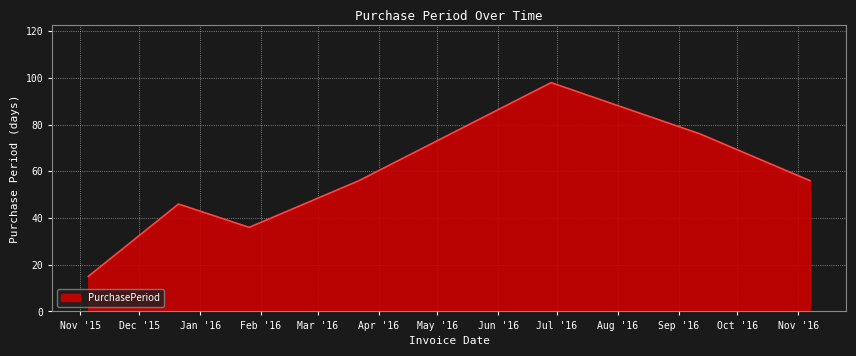

What is the difference between the maximum and minimum values?

83